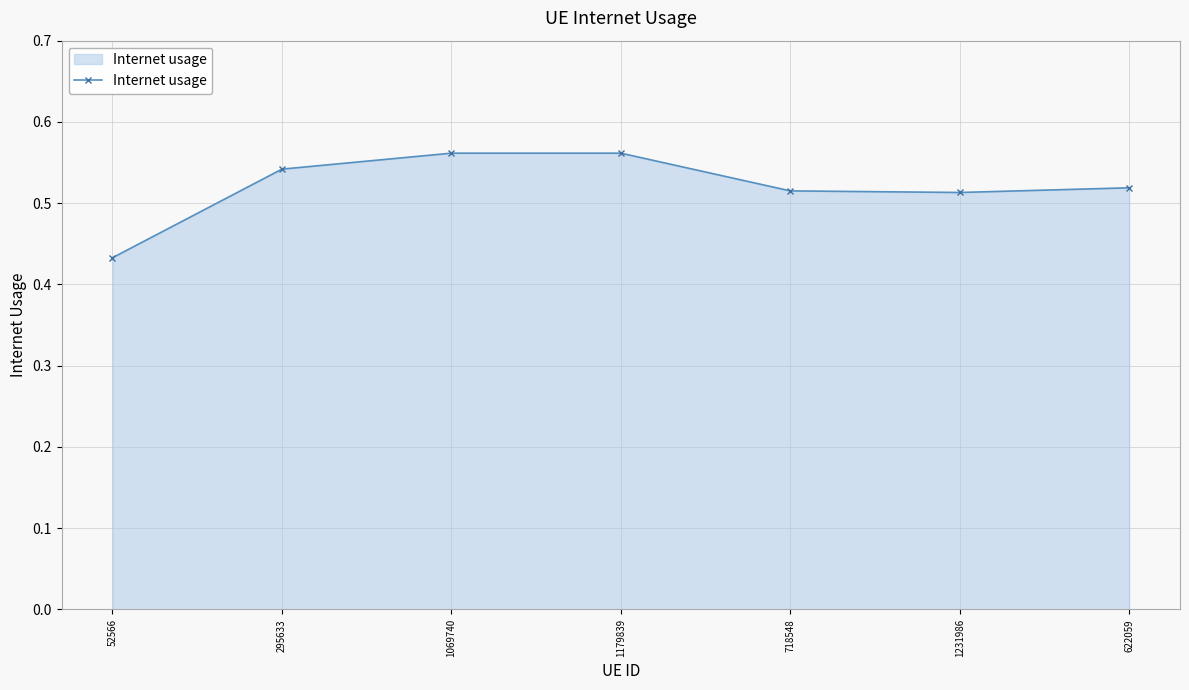

What is the sum of all values?

3.6